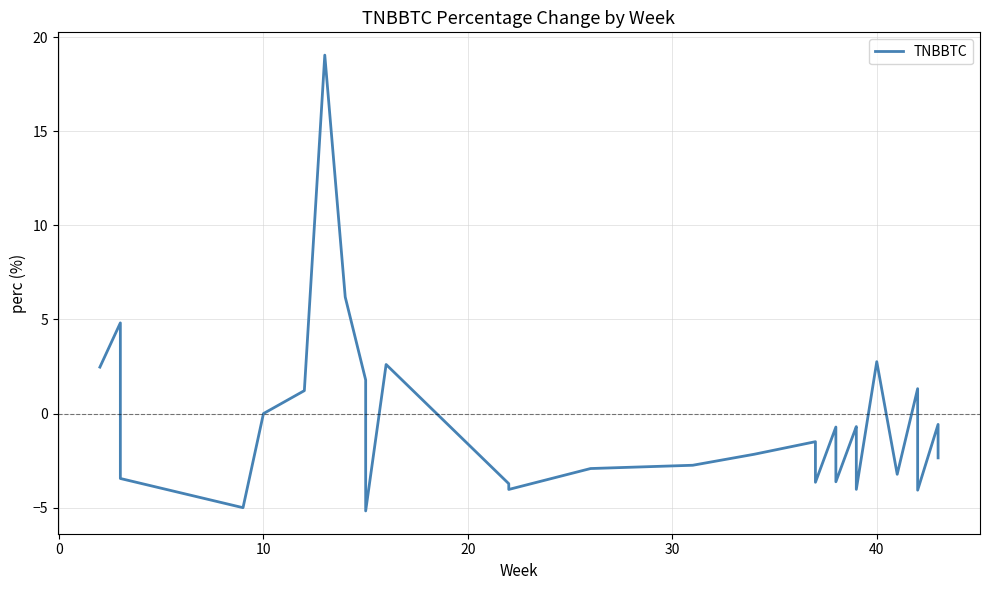

The chart shows a value of -5.8 at 23. True or false?

False